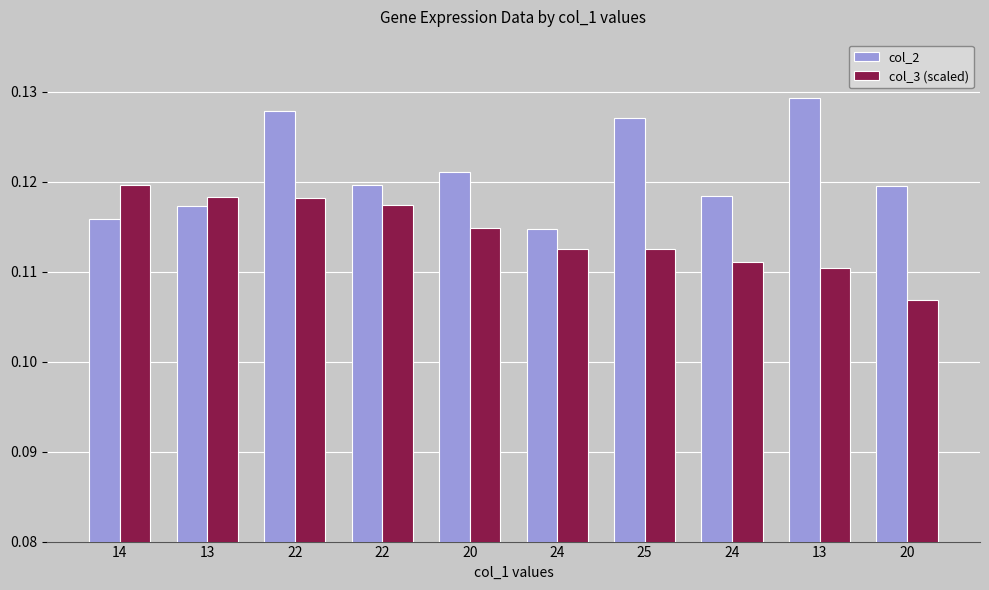

What is the lowest value of the col_2 series?

0.1